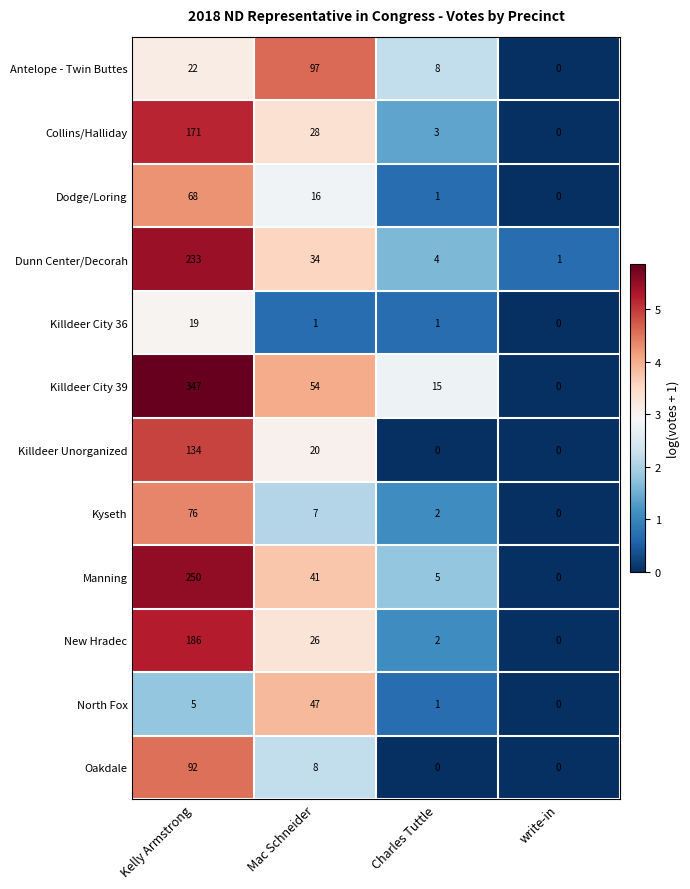

What is the difference between the highest and lowest values at write-in?

1